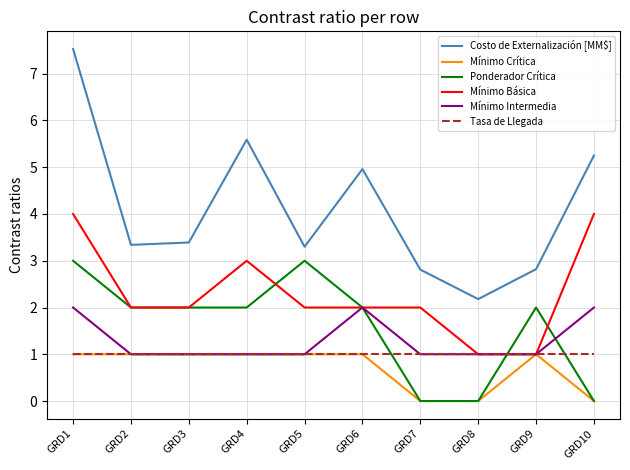

Which label corresponds to the largest value in the chart?

GRD1